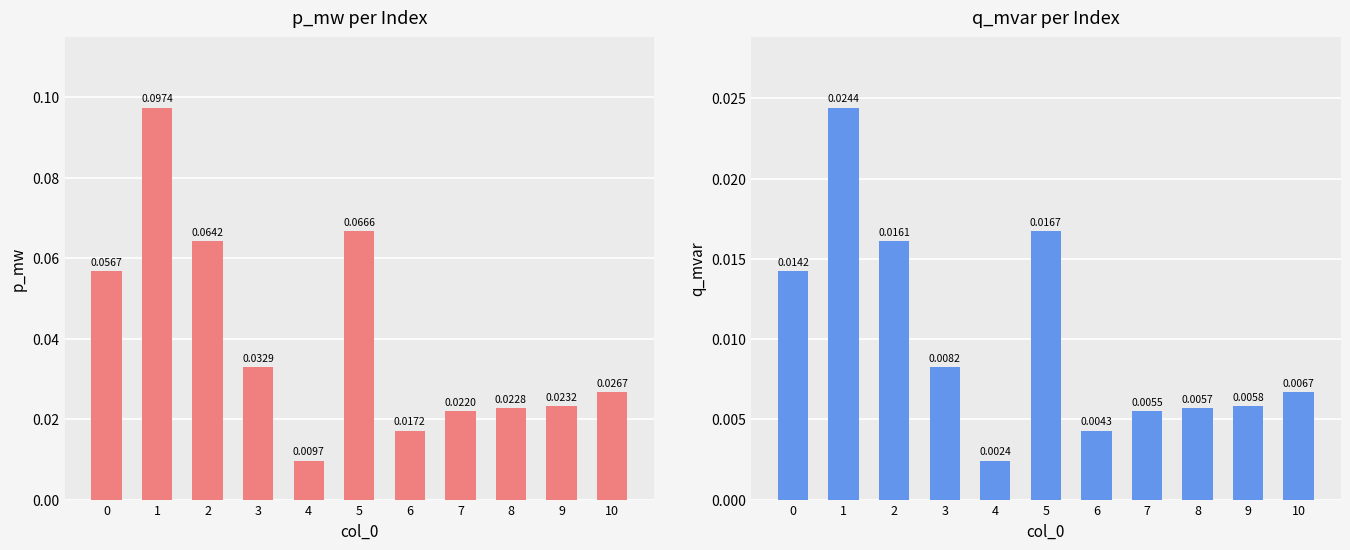

Is it true that p_mw equals 0.1 at 2?

False